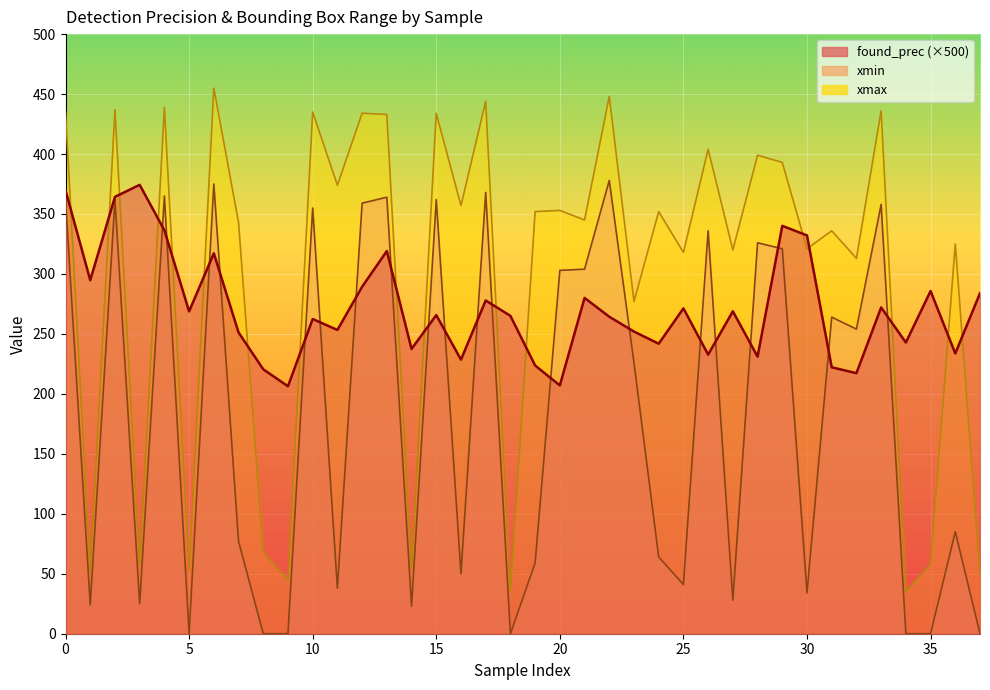

At 20, list the series in order from largest to smallest.

xmax, xmin, found_prec